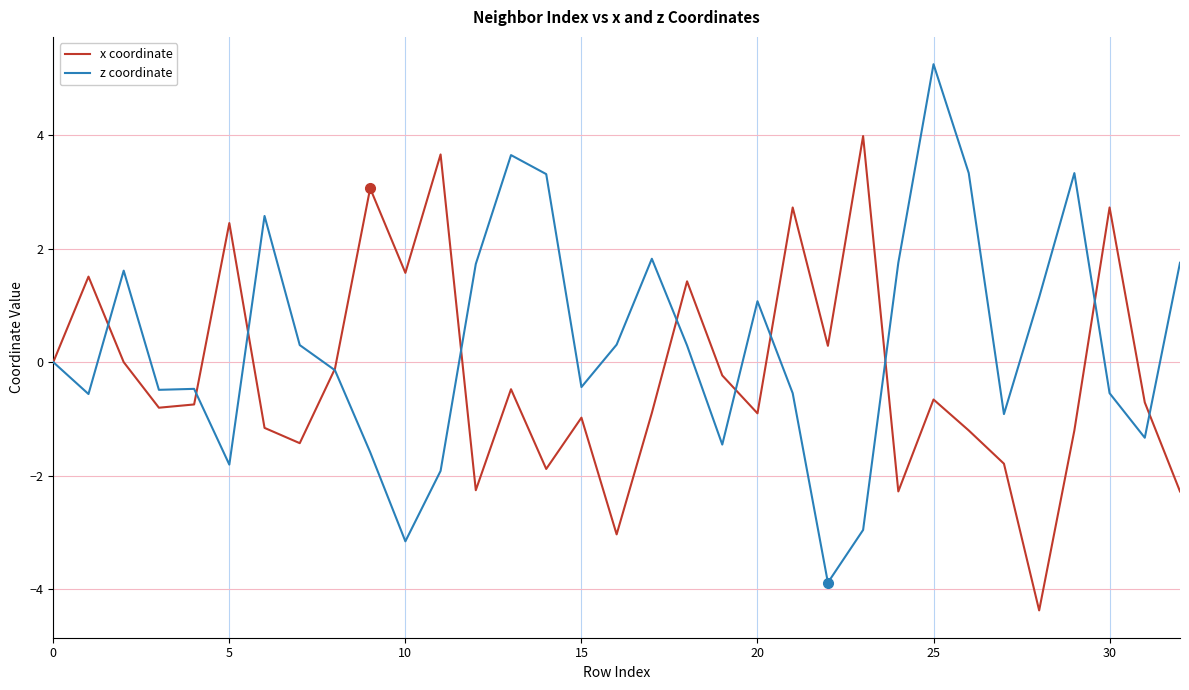

After their last crossing, which series has the higher values: x coordinate or z coordinate?

z coordinate